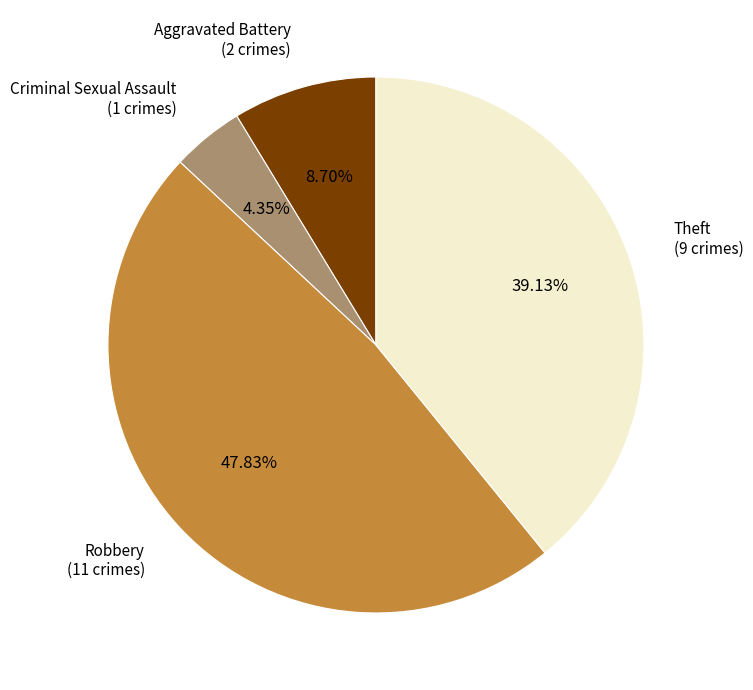

Approximately how many times larger is the value at Aggravated Battery compared to Criminal Sexual Assault?

2.0